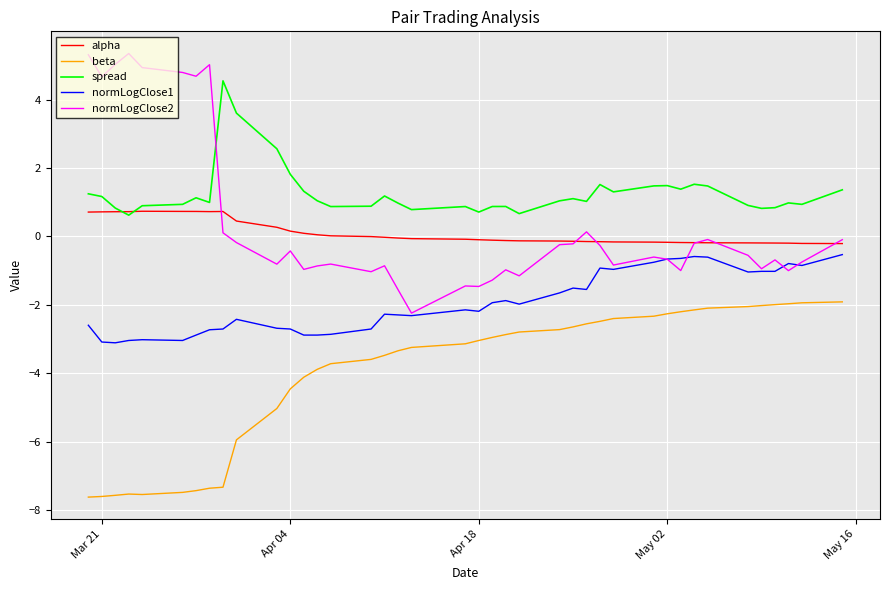

Which series has the largest total across all categories?

spread